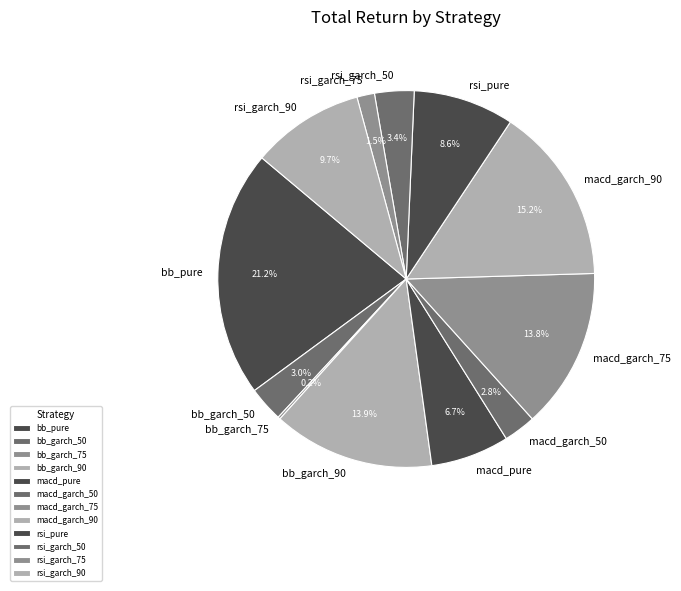

To the nearest percent, what is the average slice percentage?

8%